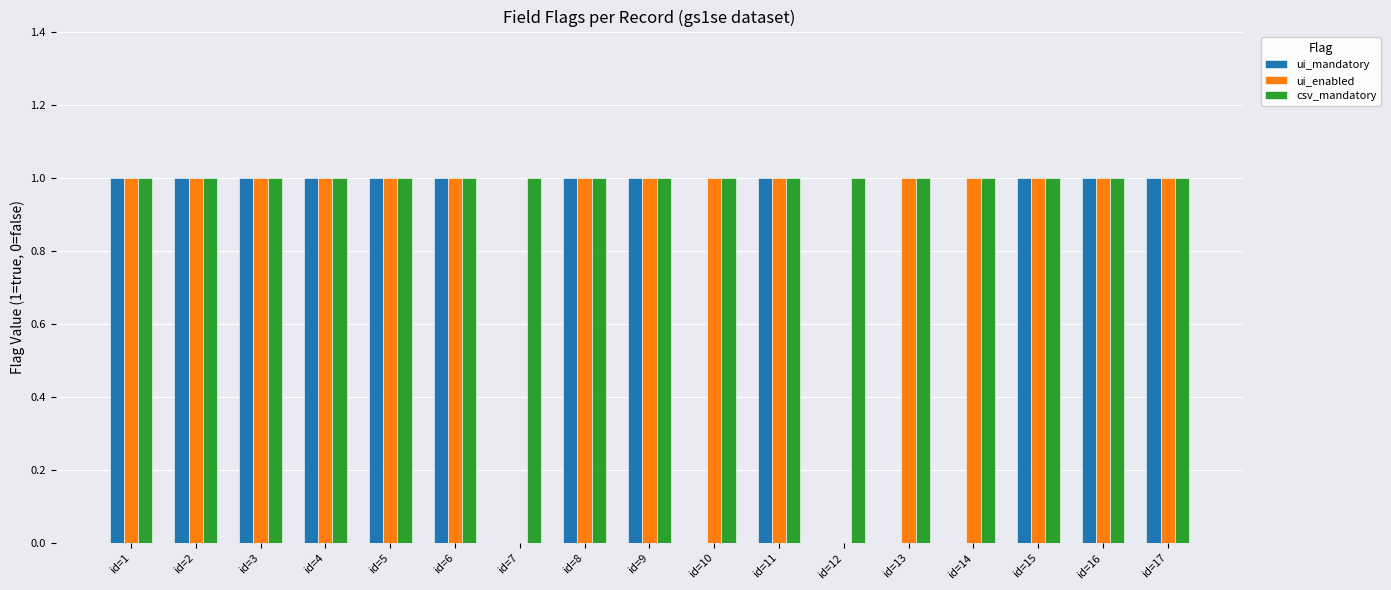

Which series has the largest total across all categories?

csv_mandatory